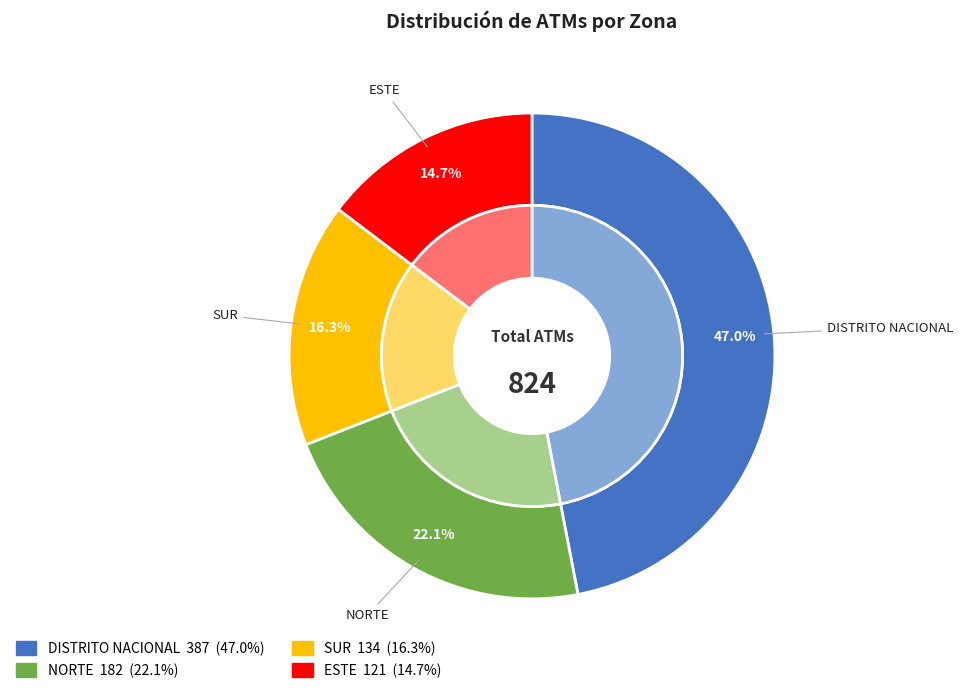

What is the ratio of the value at ESTE to the value at DISTRITO NACIONAL?

0.3